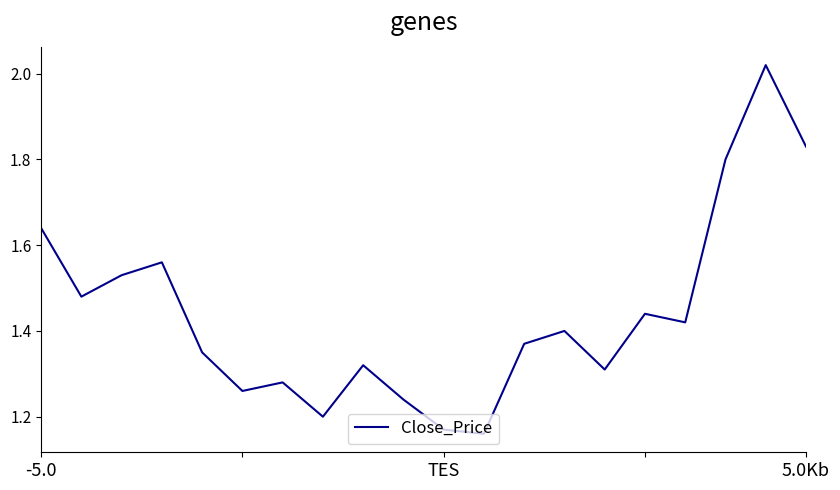

What is the value of the 6th point from the left?

1.3